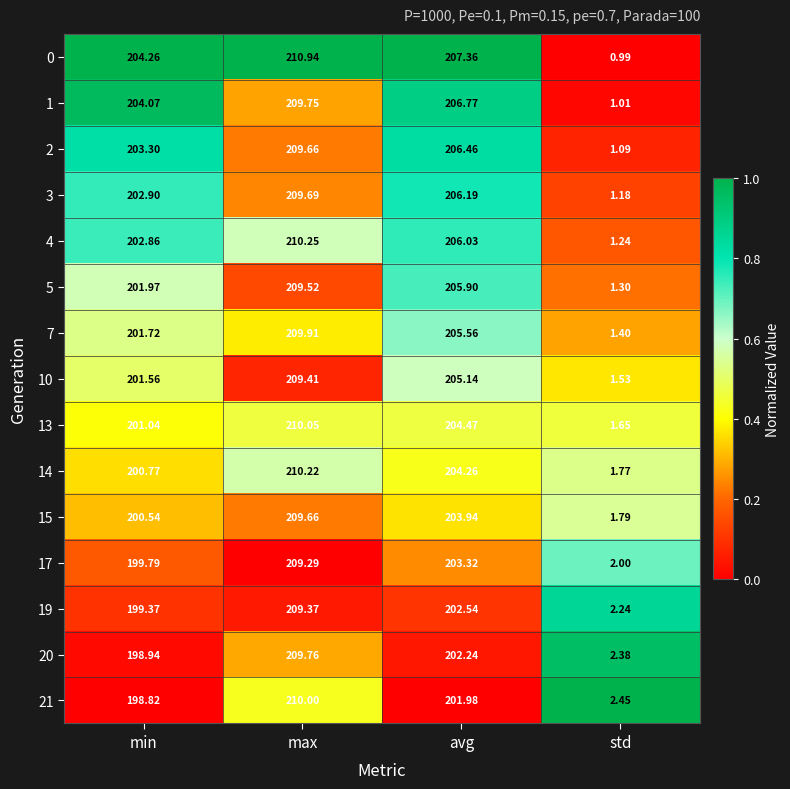

Where does the 19 series first go above 202?

max